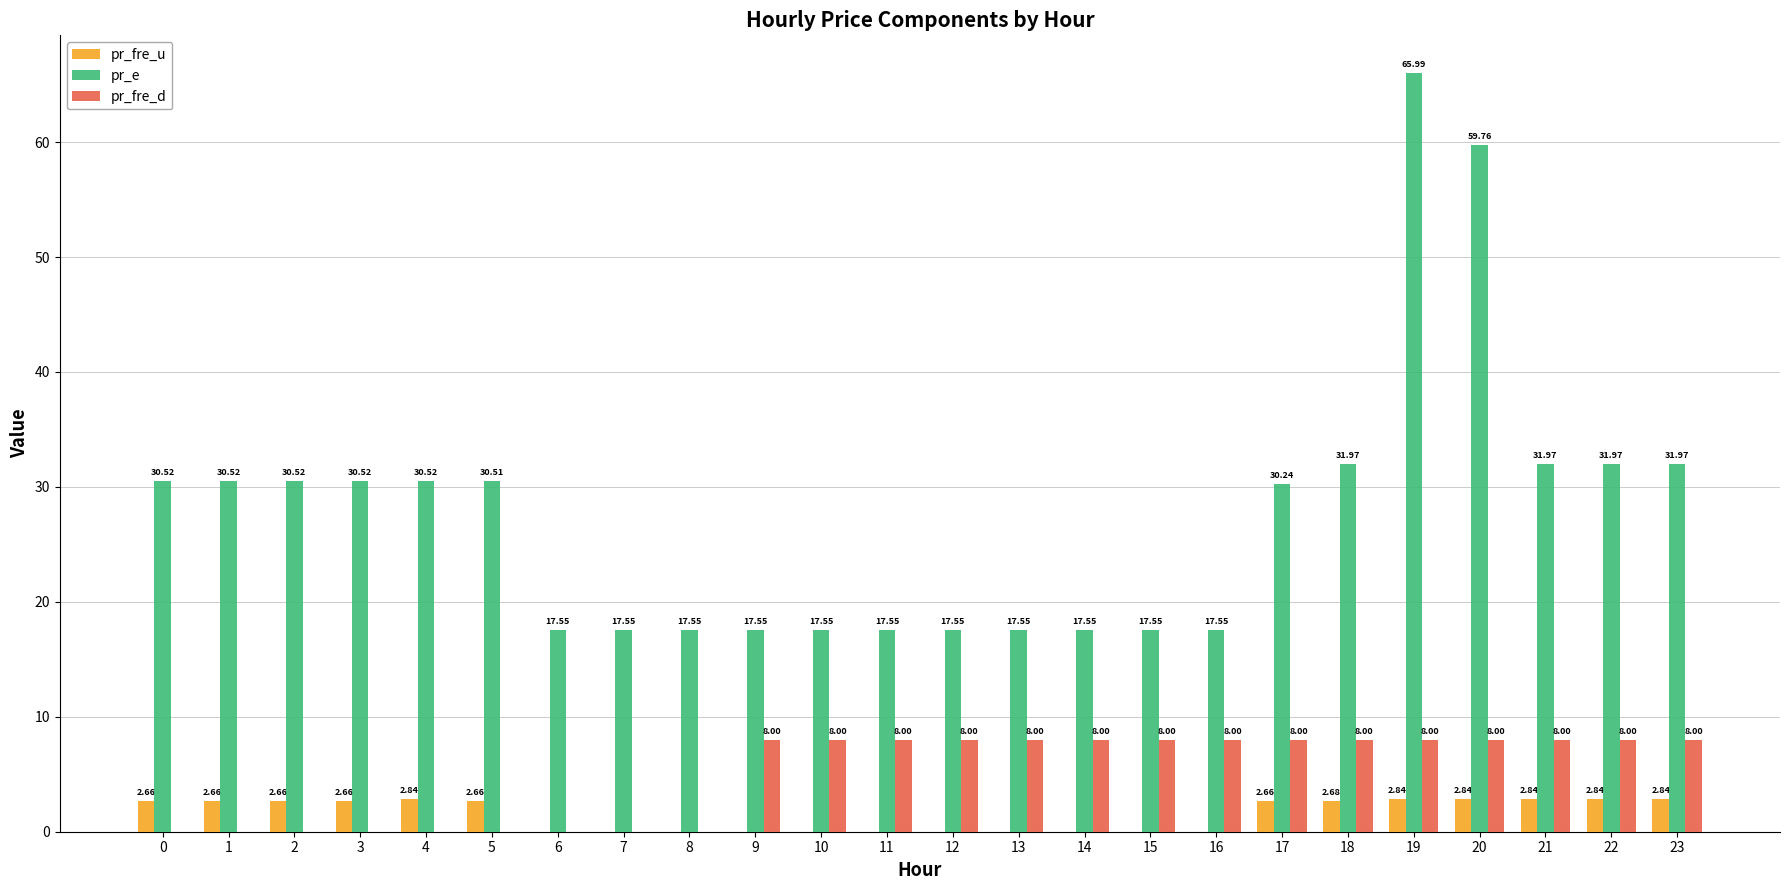

At which label is pr_fre_d closest to 4?

6